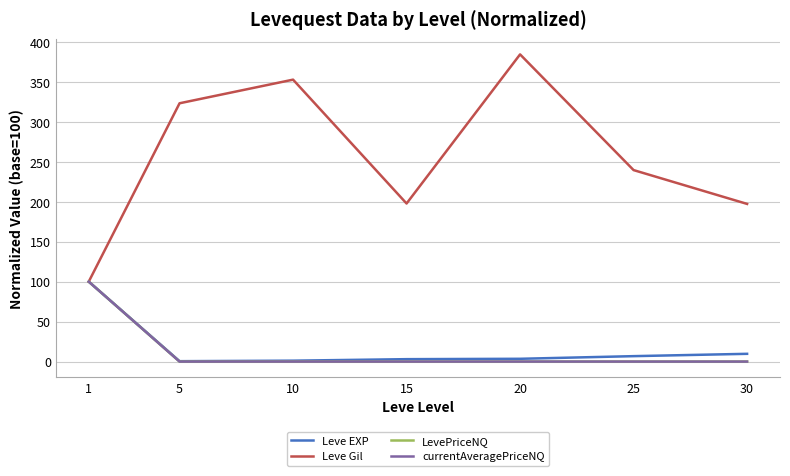

At which label does Leve Gil reach its peak?

20